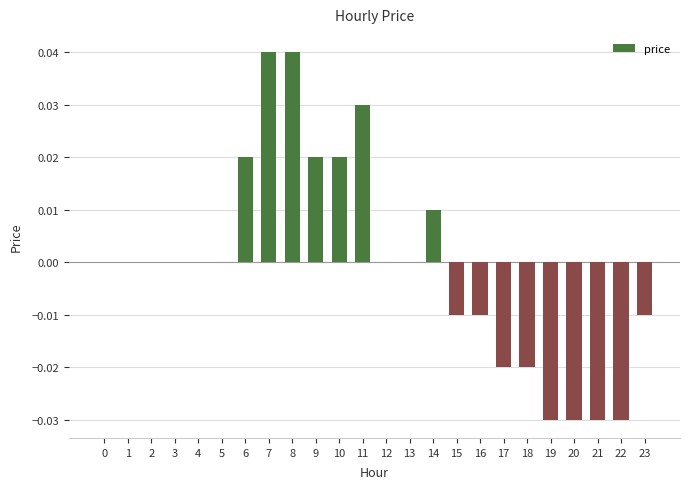

True or false: the data shows -0.0 at 17.

True